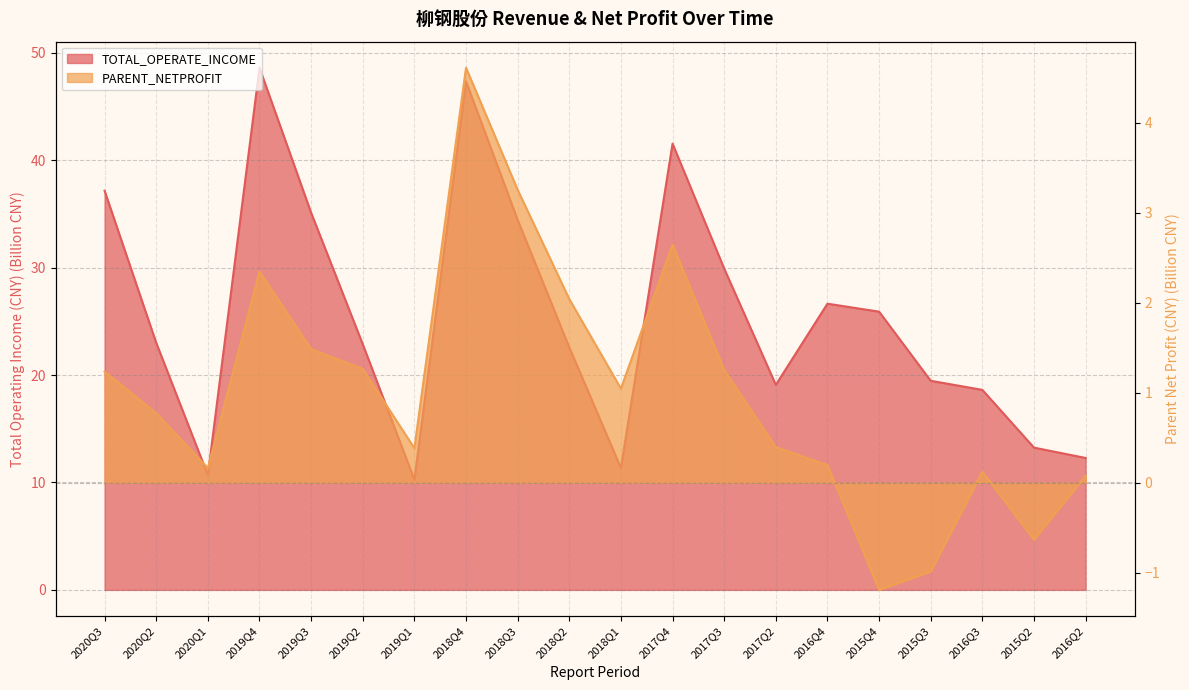

True or false: TOTAL_OPERATE_INCOME and PARENT_NETPROFIT cross at least once.

False